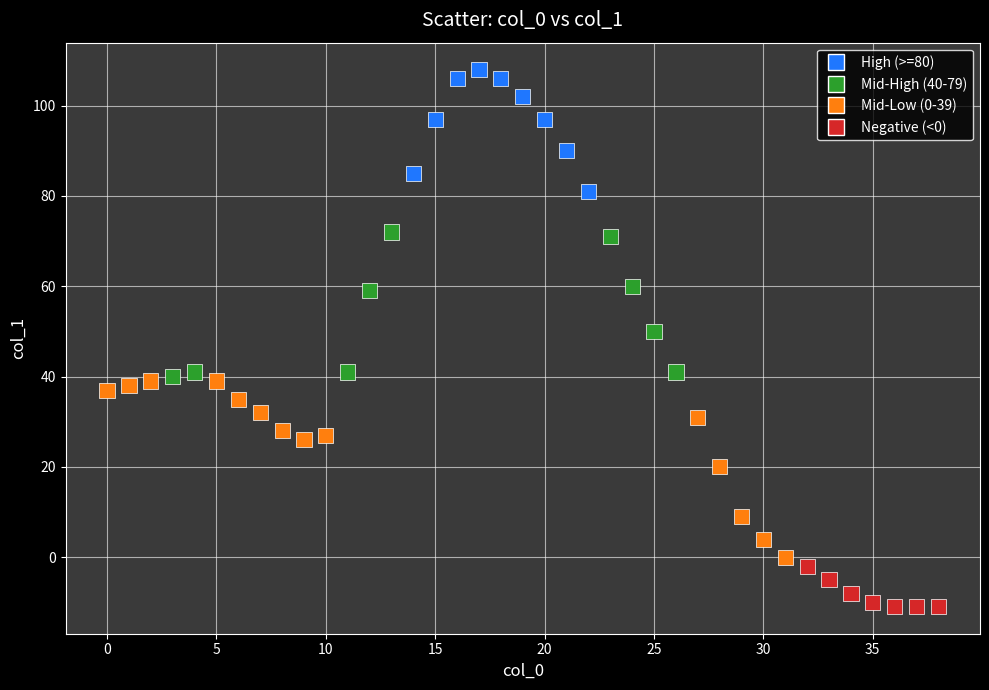

What is the range of Y values (max minus min)?

119